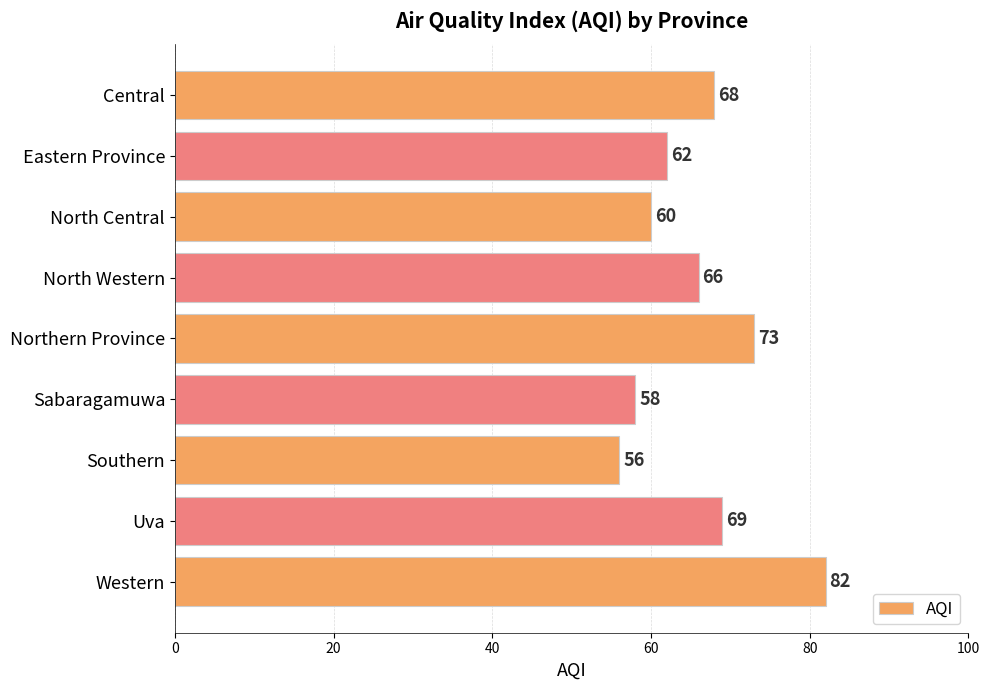

What is the difference between the second highest and minimum values?

17